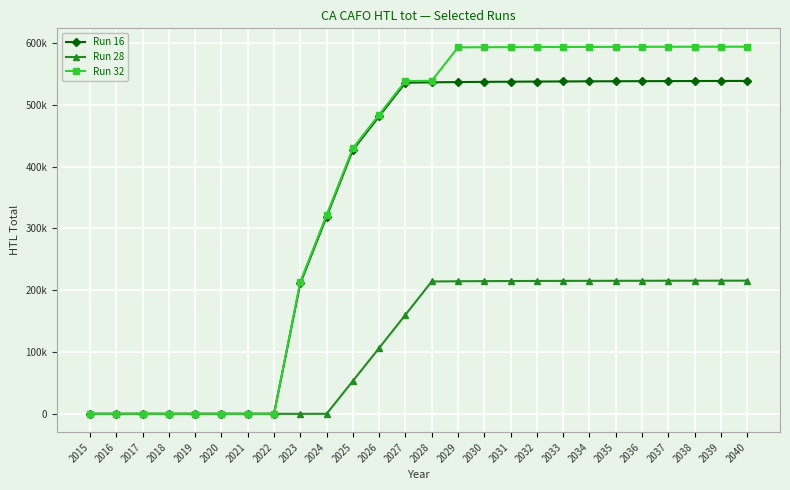

Is this an area chart (filled region under the line)?

No